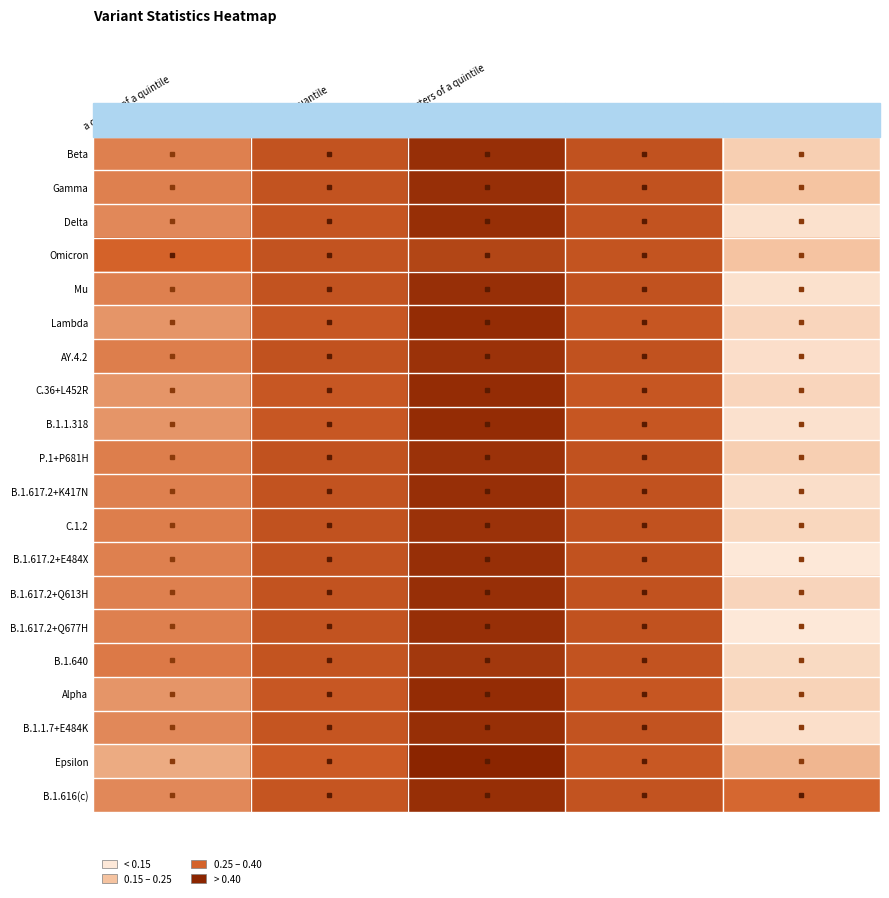

What is the difference between the highest and lowest values at score?

0.3